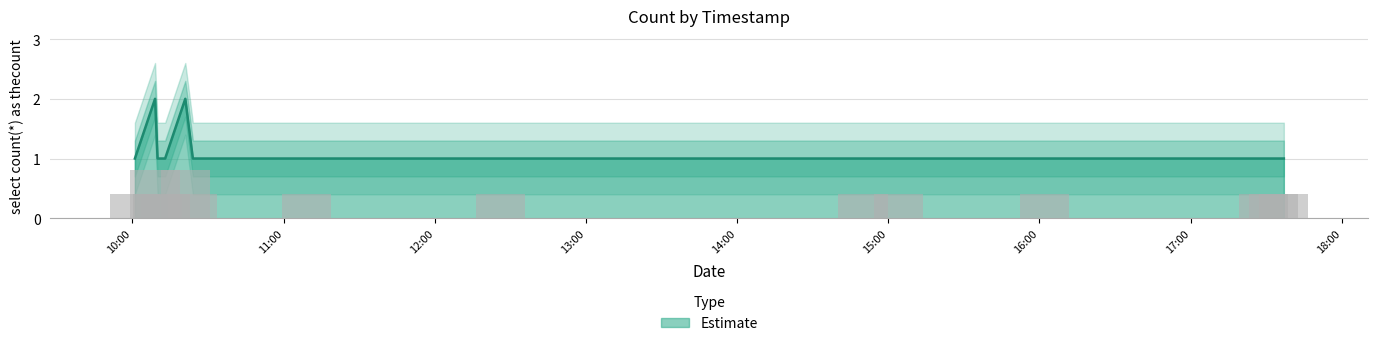

What is the change in value from 2019-10-30 10:01:00 to 2019-10-30 10:21:00?

+1